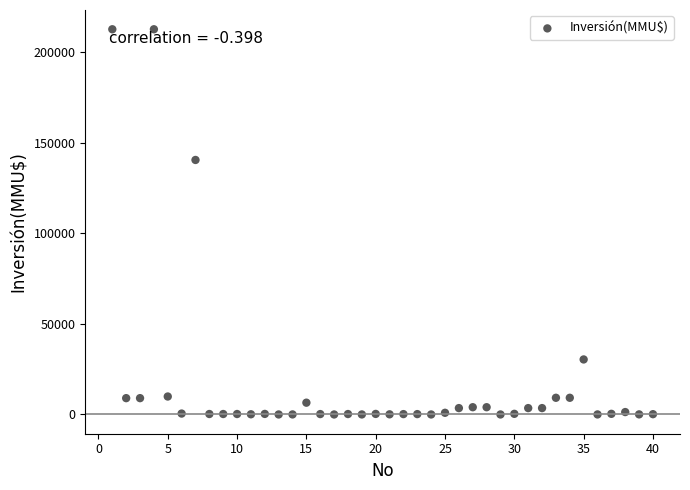

What Y value in the scatter plot is closest to 106250?

140400